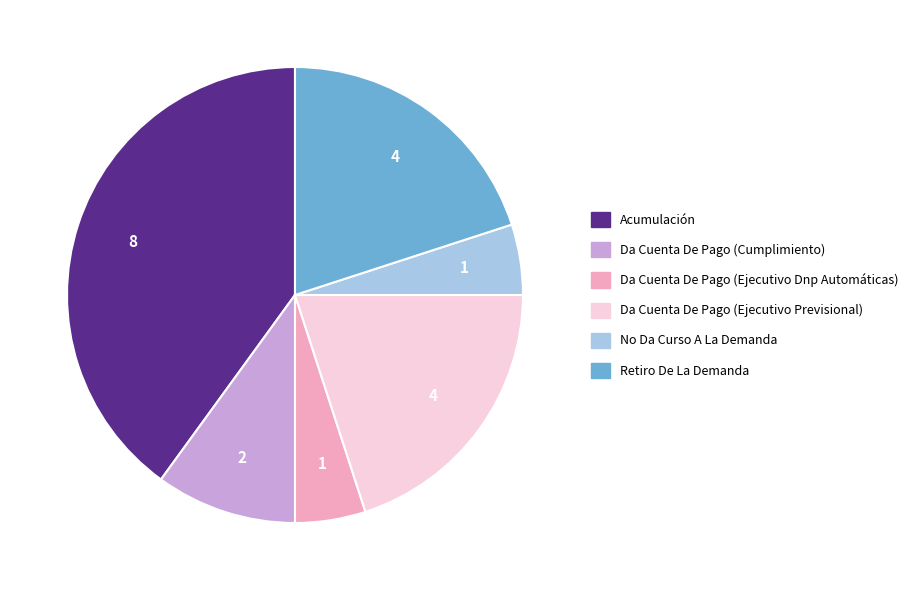

Approximately how many times larger is the value at Retiro De La Demanda compared to No Da Curso A La Demanda?

4.0